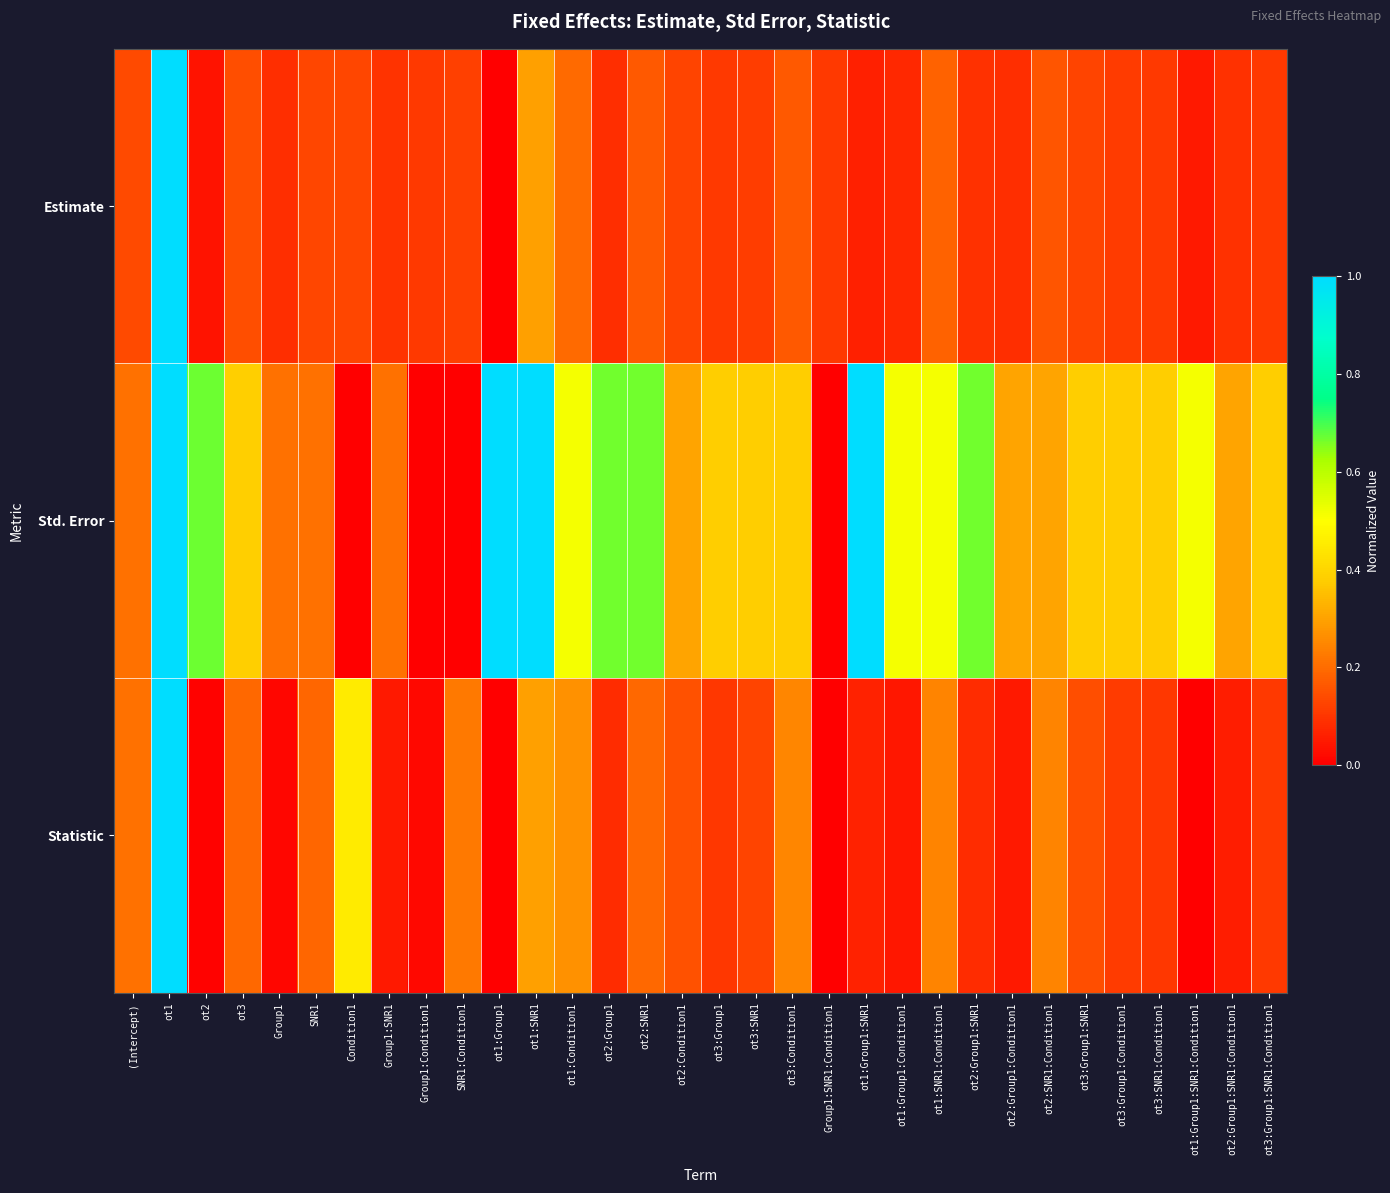

How many categories are shown in the chart?

32